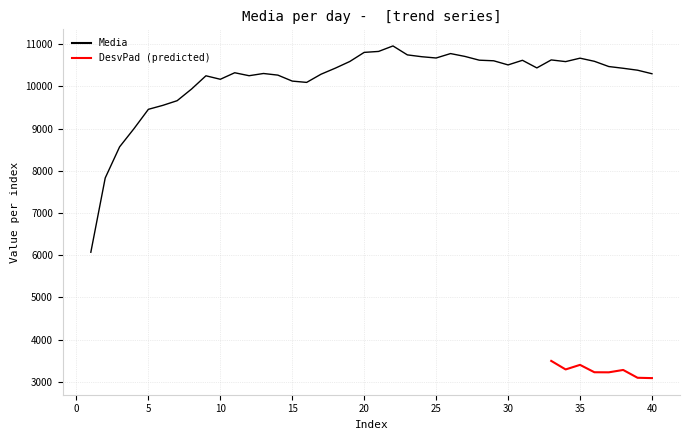

What is the change in value from 5 to 15?

+668.3